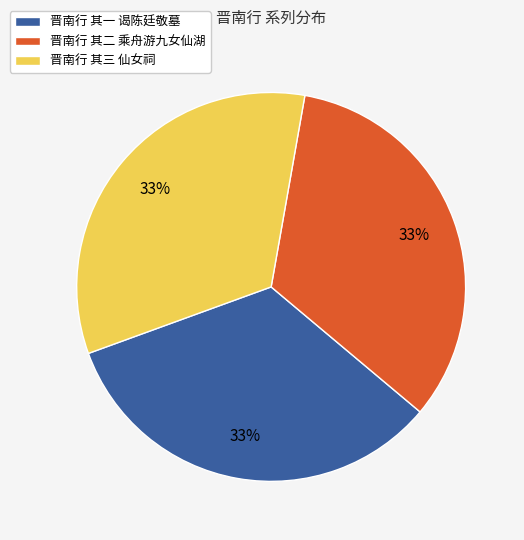

What percentage is the 晋南行 其一 谒陈廷敬墓 slice, to the nearest percent?

33%